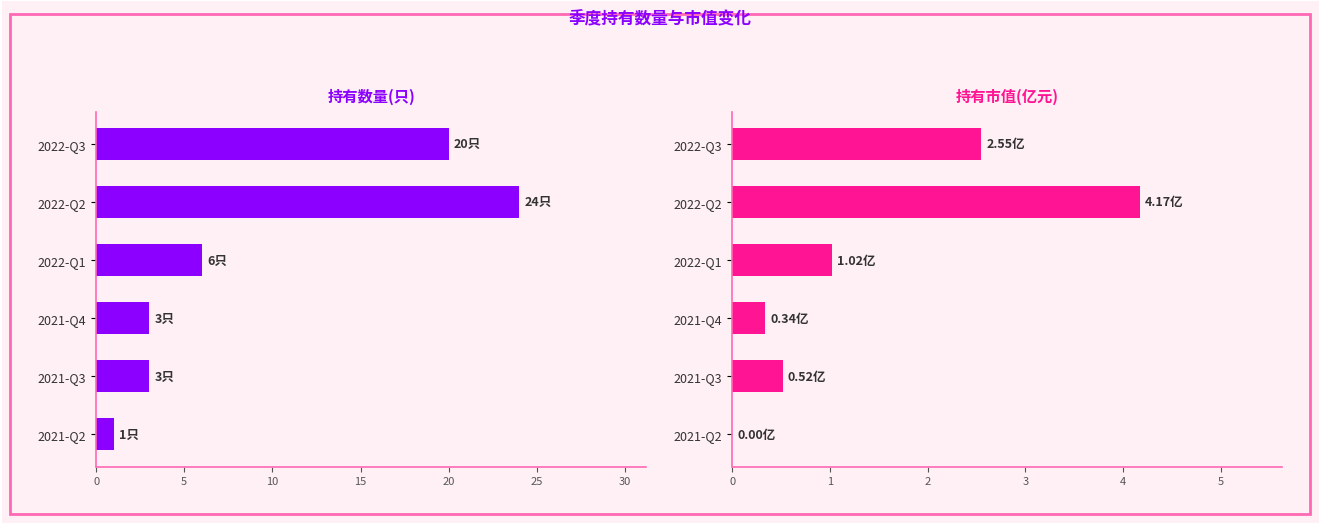

Is the value of 持有数量(只) at 2022-Q1 greater than the value of 持有市值(亿元) at 2021-Q2?

Yes